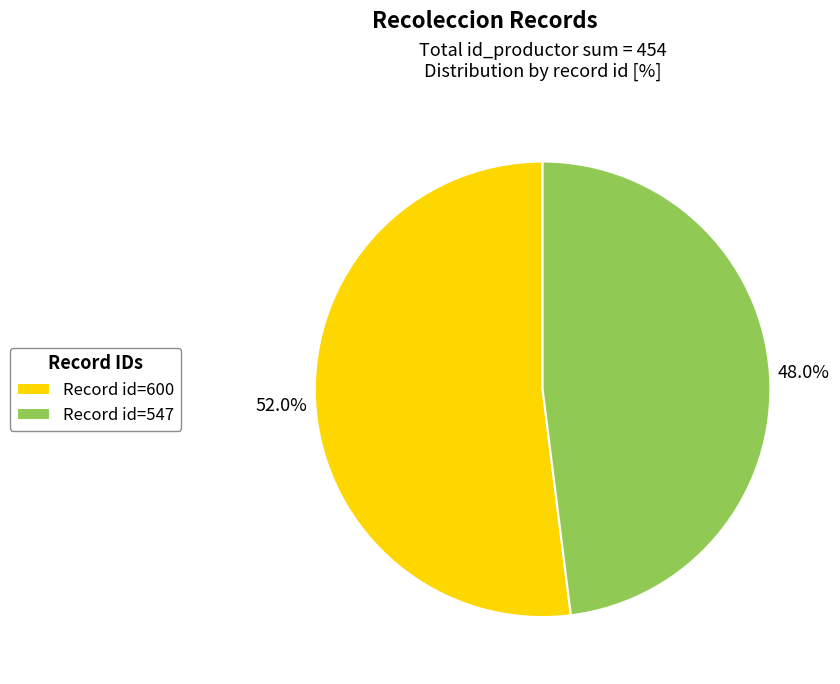

Which has a higher value, Record id=600 or Record id=547?

Record id=600